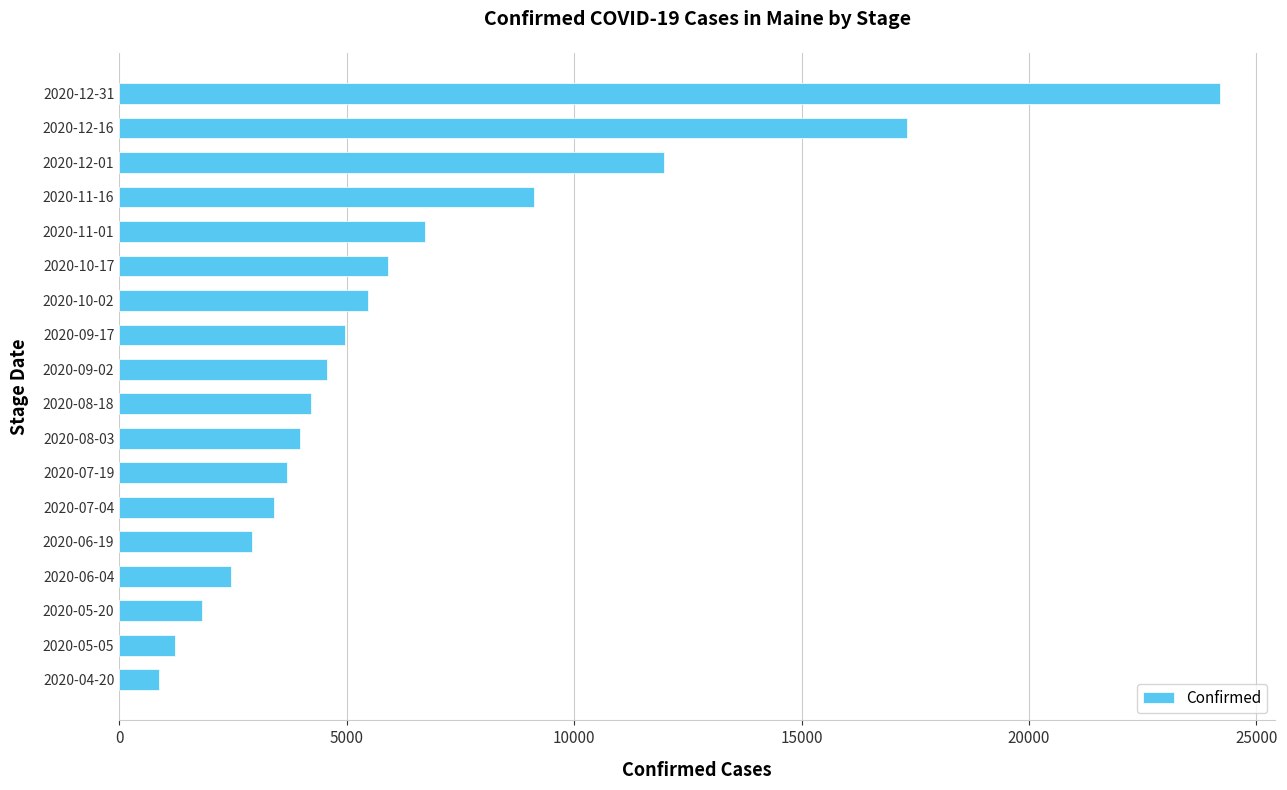

What is the ratio of the value at 2020-07-04 to the value at 2020-10-17?

0.6